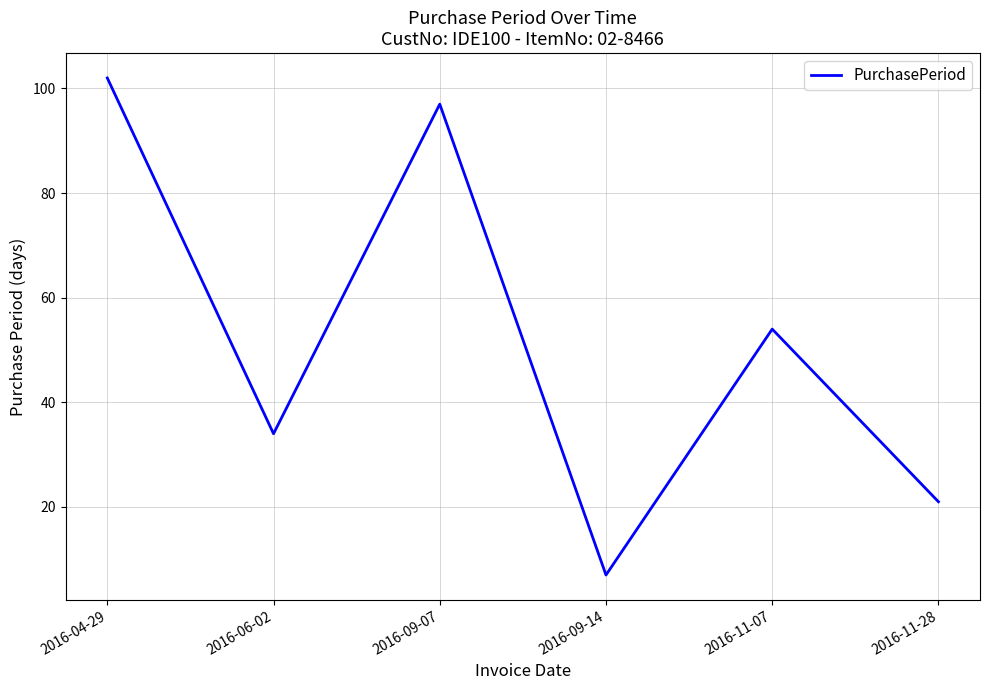

What is the smallest value displayed?

7